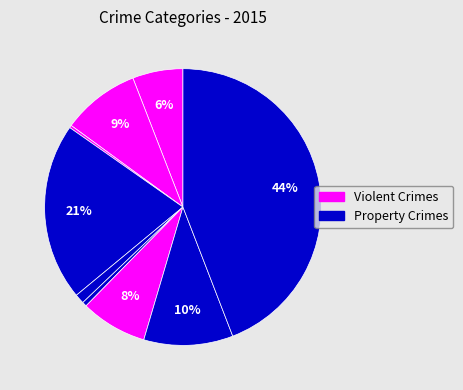

Count the number of slices in the pie.

9